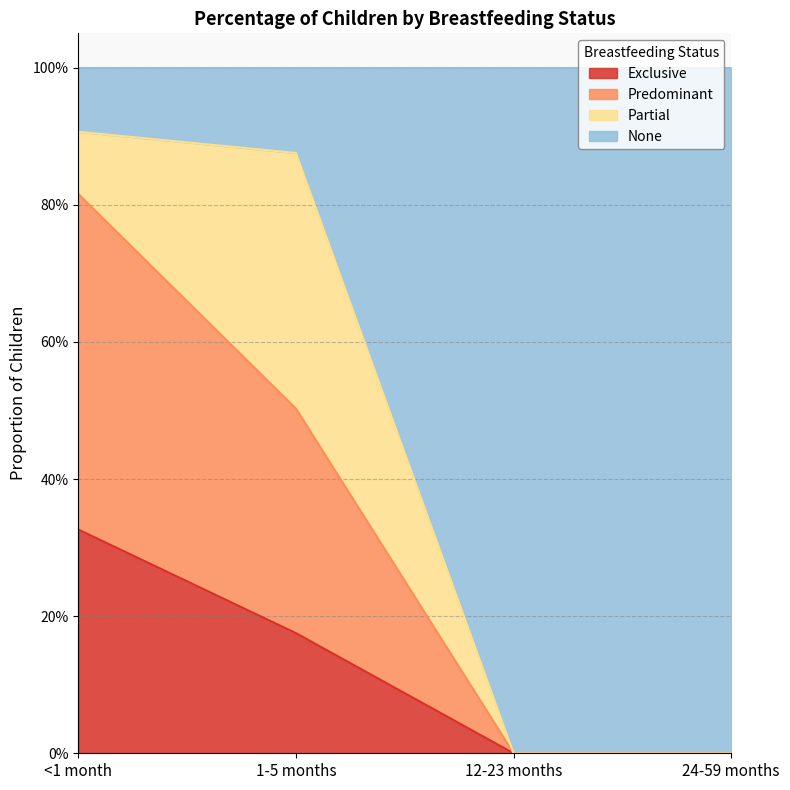

Does the chart have visible grid lines?

Yes